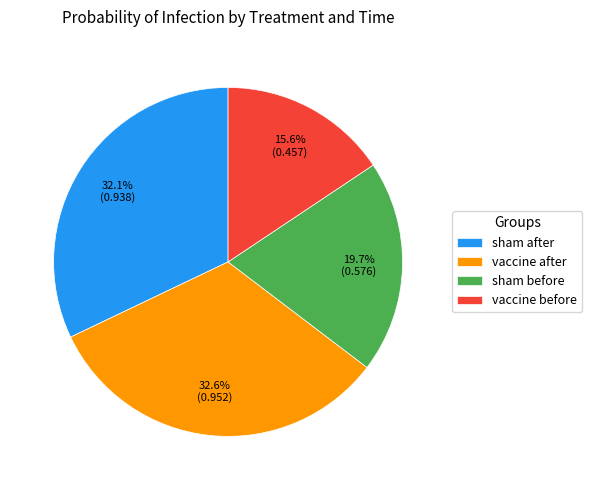

To the nearest percent, what is the average slice percentage?

25%